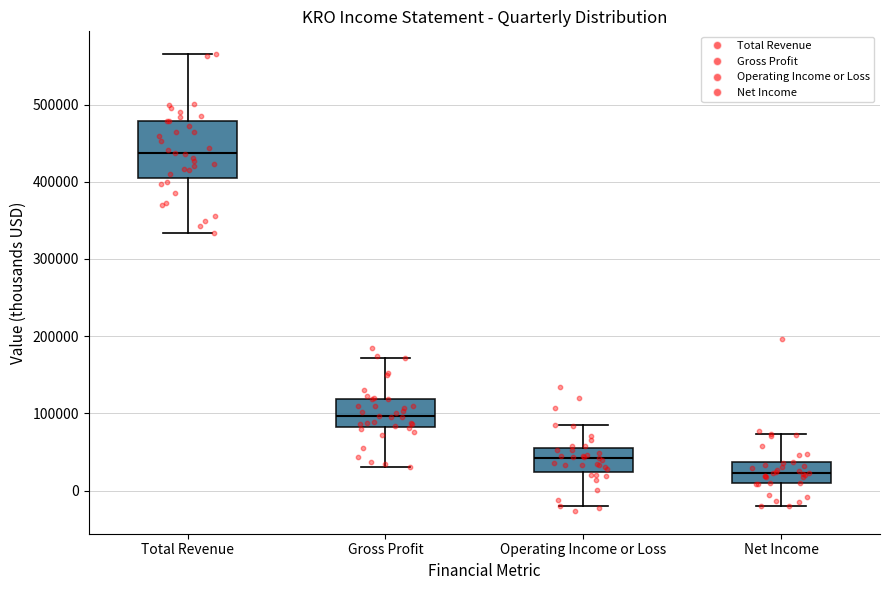

Comparing the boxes themselves (not the whiskers), which one is the tallest?

Total Revenue